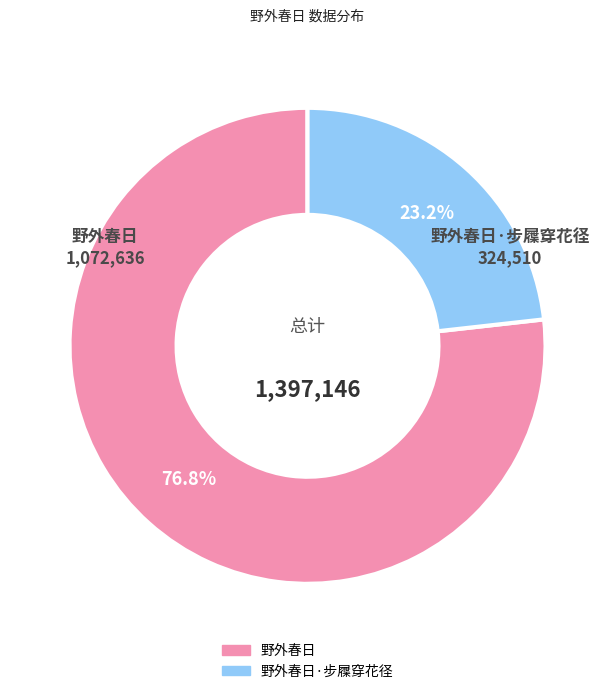

Is there any slice that represents more than half of the pie?

Yes